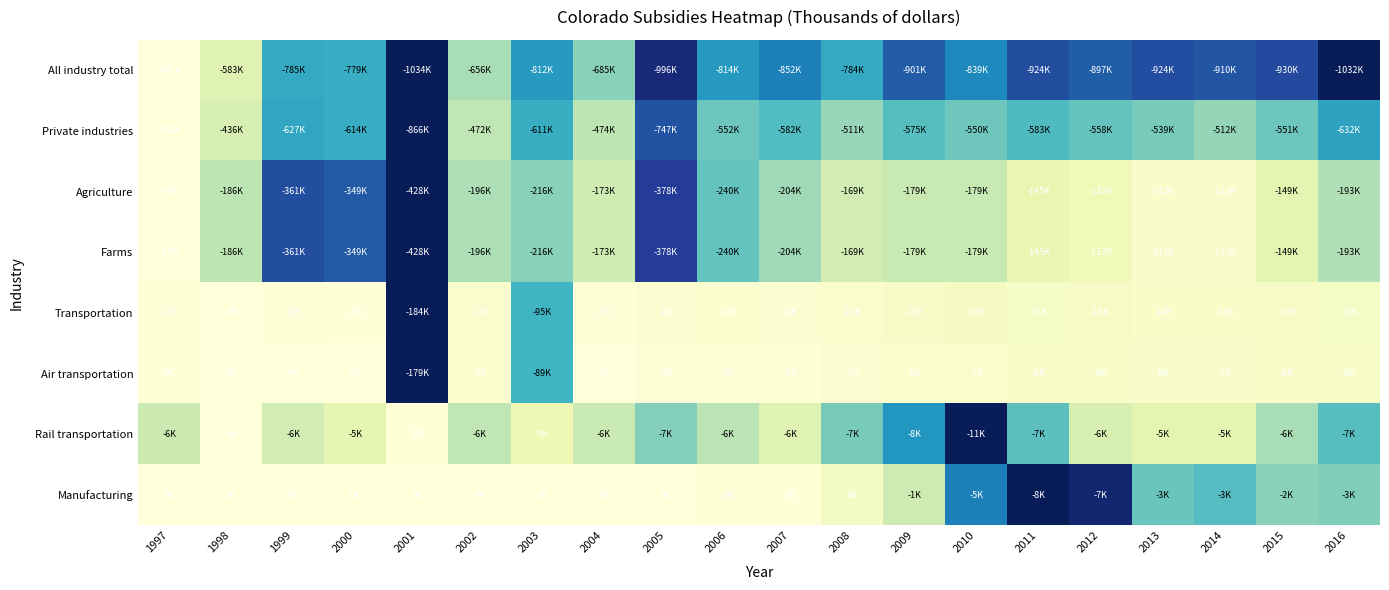

Reading left to right, list all the values displayed in this chart.

All industry total: 1997=1.0	1998=0.8	1999=0.5	2000=0.5	2001=0.0	2002=0.7	2003=0.4	2004=0.6	2005=0.1	2006=0.4	2007=0.3	2008=0.5	2009=0.2	2010=0.4	2011=0.2	2012=0.3	2013=0.2	2014=0.2	2015=0.2	2016=0.0
Private industries: 1997=1.0	1998=0.8	1999=0.4	2000=0.5	2001=0.0	2002=0.7	2003=0.5	2004=0.7	2005=0.2	2006=0.6	2007=0.5	2008=0.7	2009=0.5	2010=0.6	2011=0.5	2012=0.6	2013=0.6	2014=0.7	2015=0.6	2016=0.4
Agriculture: 1997=1.0	1998=0.7	1999=0.2	2000=0.2	2001=0.0	2002=0.7	2003=0.6	2004=0.8	2005=0.2	2006=0.6	2007=0.7	2008=0.8	2009=0.8	2010=0.8	2011=0.9	2012=0.9	2013=1.0	2014=1.0	2015=0.8	2016=0.7
Farms: 1997=1.0	1998=0.7	1999=0.2	2000=0.2	2001=0.0	2002=0.7	2003=0.6	2004=0.8	2005=0.2	2006=0.6	2007=0.7	2008=0.8	2009=0.8	2010=0.8	2011=0.9	2012=0.9	2013=1.0	2014=1.0	2015=0.8	2016=0.7
Transportation: 1997=1.0	1998=1.0	1999=1.0	2000=1.0	2001=0.0	2002=1.0	2003=0.5	2004=1.0	2005=1.0	2006=1.0	2007=1.0	2008=1.0	2009=0.9	2010=0.9	2011=0.9	2012=0.9	2013=0.9	2014=1.0	2015=0.9	2016=0.9
Air transportation: 1997=1.0	1998=1.0	1999=1.0	2000=1.0	2001=0.0	2002=1.0	2003=0.5	2004=1.0	2005=1.0	2006=1.0	2007=1.0	2008=1.0	2009=1.0	2010=1.0	2011=1.0	2012=0.9	2013=1.0	2014=1.0	2015=1.0	2016=1.0
Rail transportation: 1997=0.8	1998=1.0	1999=0.8	2000=0.8	2001=1.0	2002=0.7	2003=0.9	2004=0.8	2005=0.6	2006=0.7	2007=0.8	2008=0.6	2009=0.4	2010=0.0	2011=0.6	2012=0.8	2013=0.8	2014=0.8	2015=0.7	2016=0.5
Manufacturing: 1997=1.0	1998=1.0	1999=1.0	2000=1.0	2001=1.0	2002=1.0	2003=1.0	2004=1.0	2005=1.0	2006=1.0	2007=1.0	2008=0.9	2009=0.8	2010=0.3	2011=0.0	2012=0.1	2013=0.6	2014=0.5	2015=0.6	2016=0.6